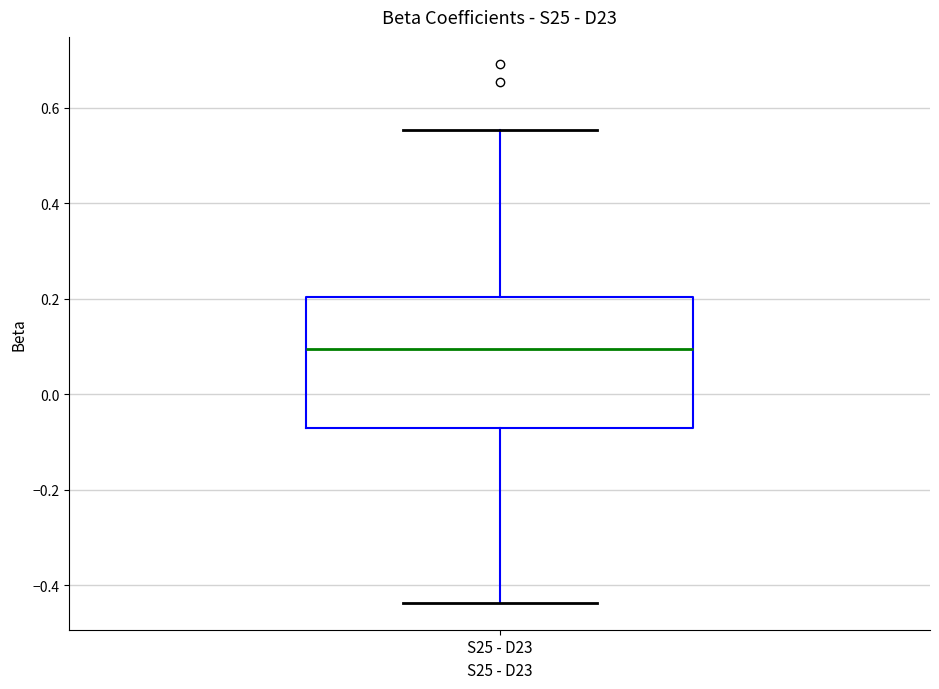

Read this box plot against the y-axis: the position of the median line, the range covered by the box, and the ends of both whiskers. The values are not printed on the chart, so give them approximately, as read against the axis.

median 0.10, box -0.08 to 0.20, whiskers -0.44 to 0.56